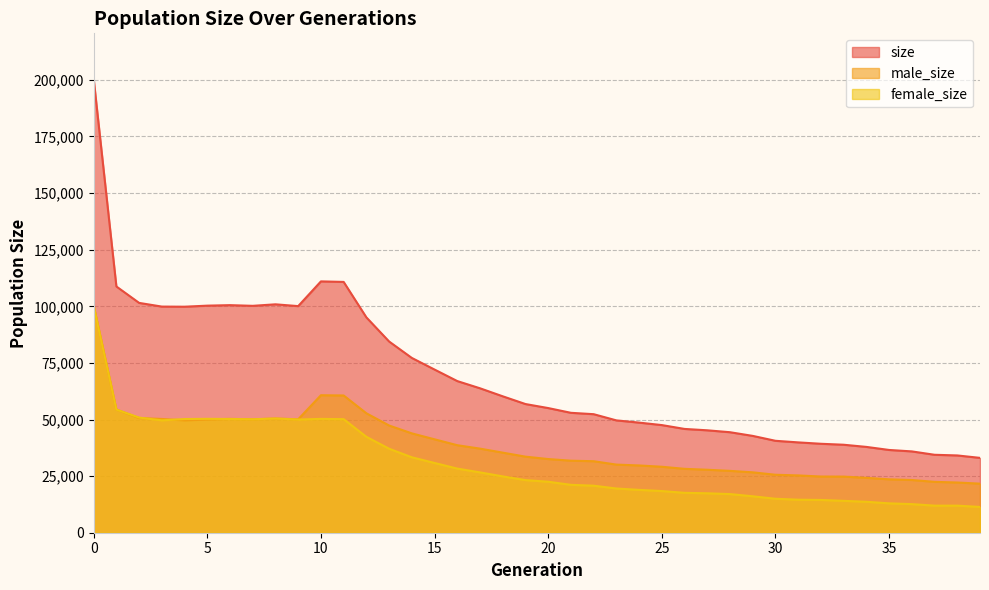

Read the male_size value at 31.

25309